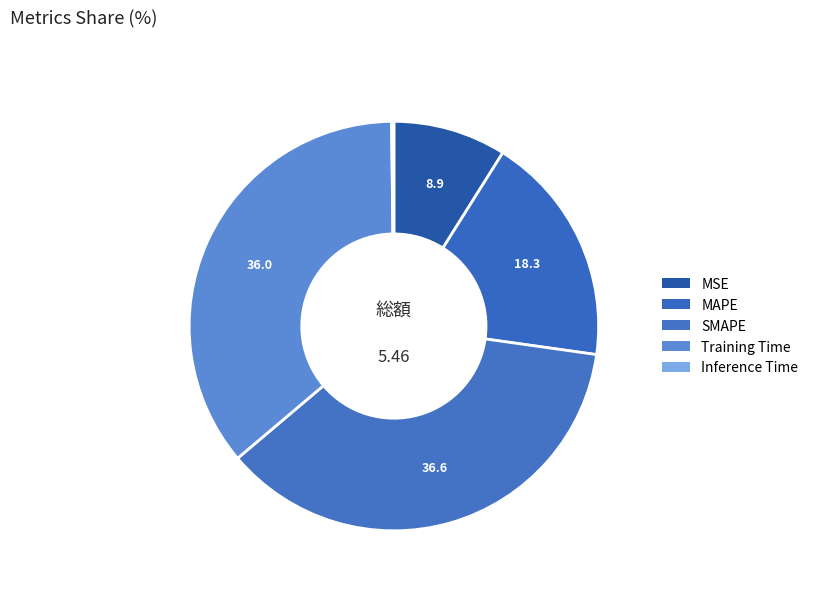

How many slices are in this pie chart?

5